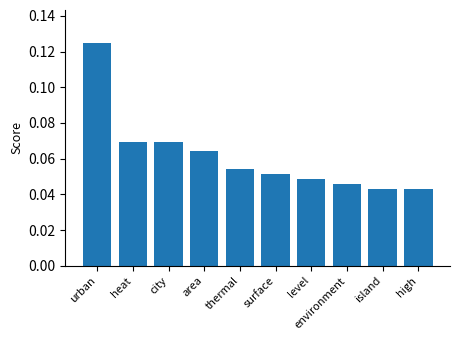

How many series are shown in this chart?

1